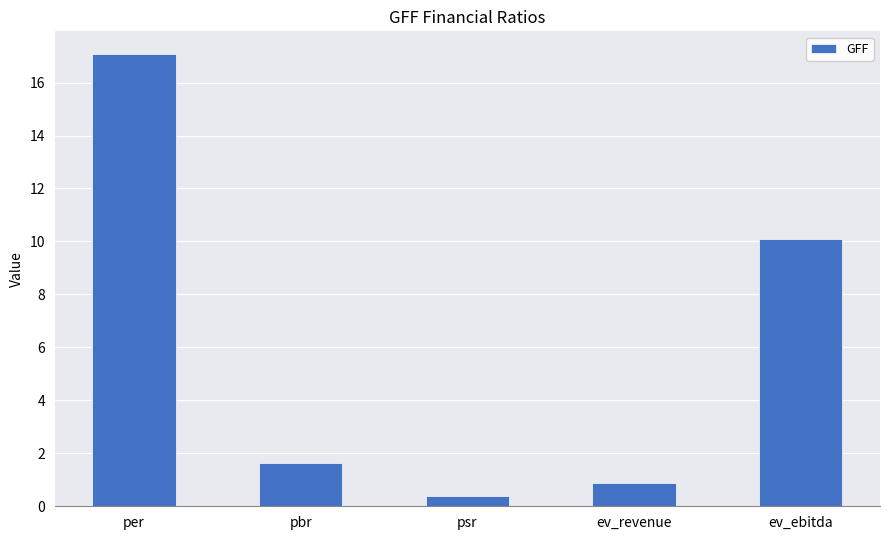

What is the value of the 2nd bar from the left?

1.6